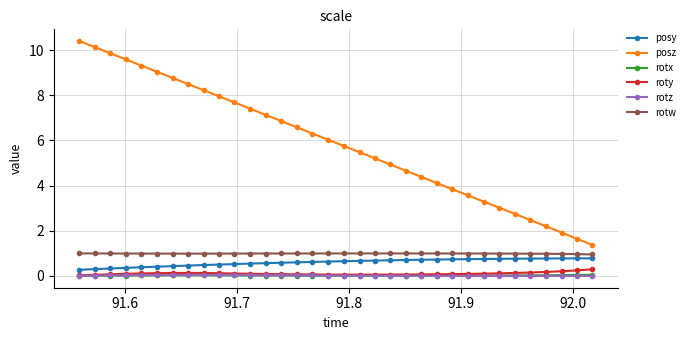

Which series has the widest spread of values?

posz